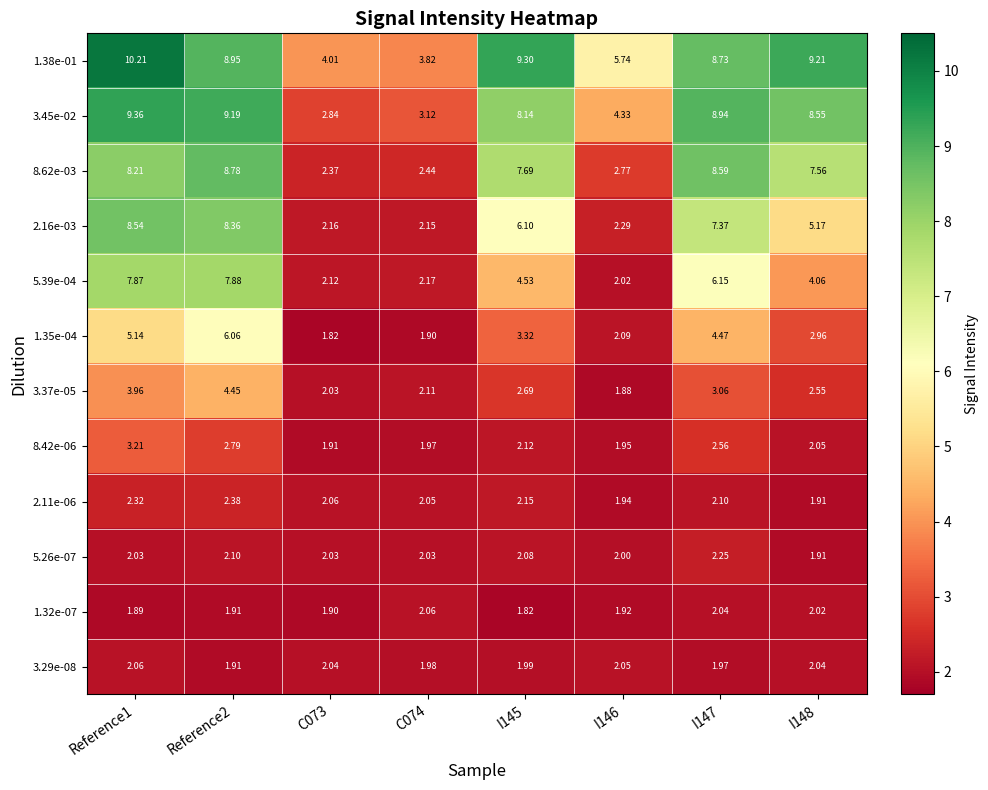

At how many categories does at least one series exceed 5?

6